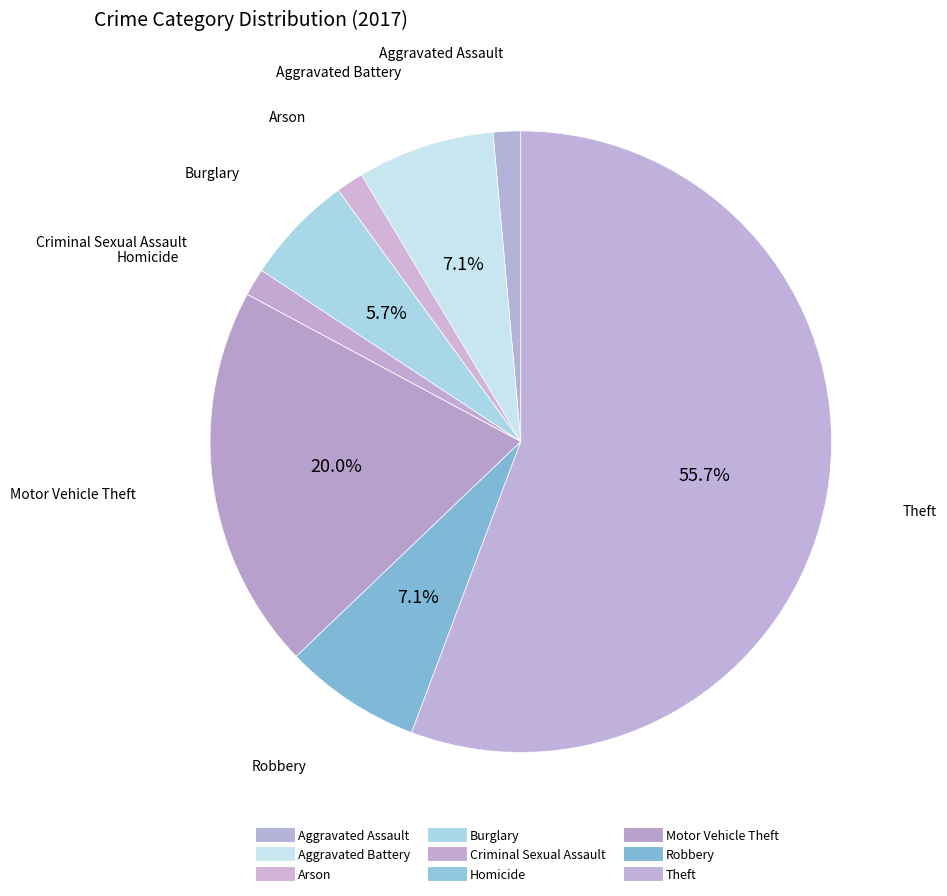

Count the number of slices in the pie.

9